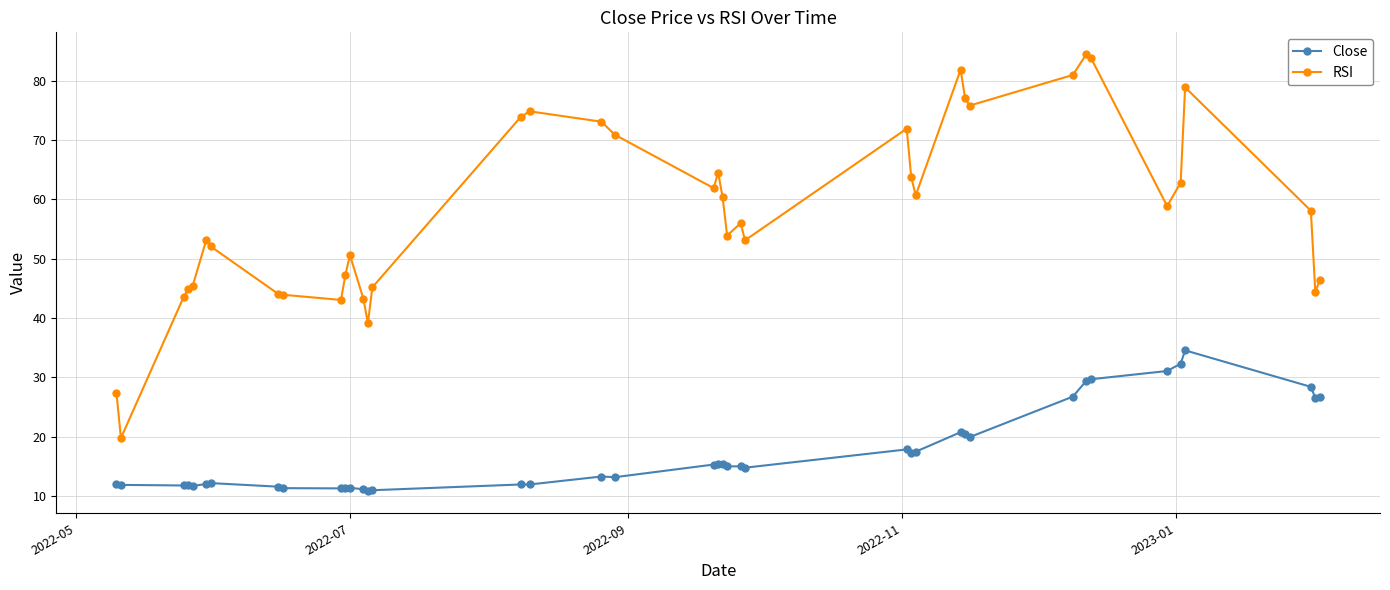

Rank the series by their average value, from lowest to highest.

Close, RSI